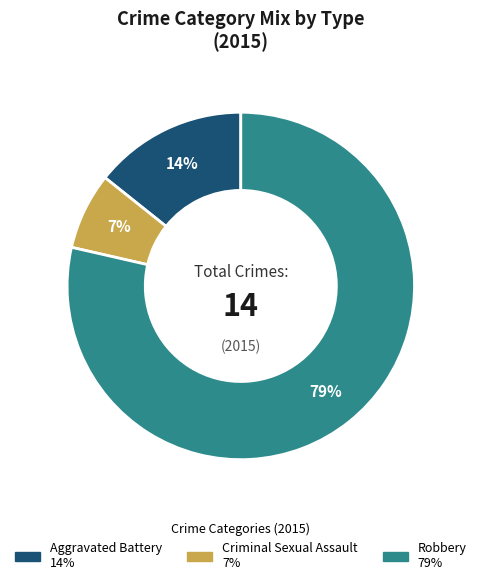

To the nearest percent, what is the average slice percentage?

33%